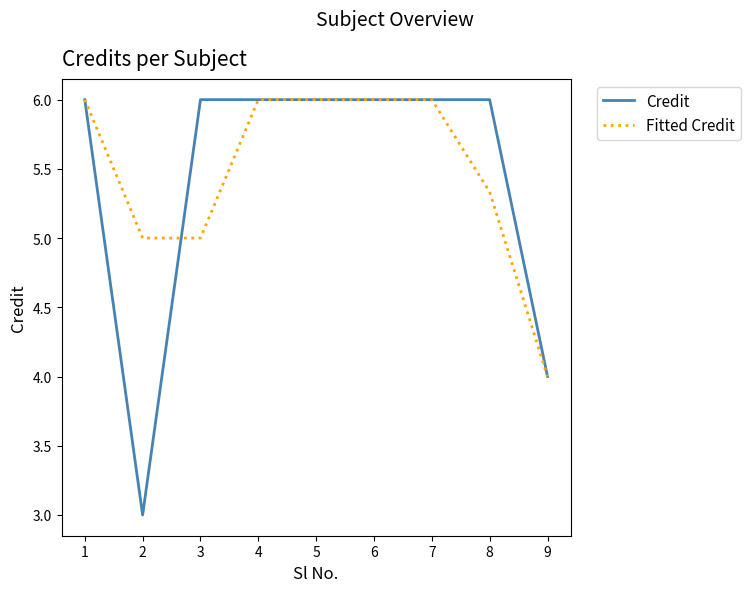

What is the greatest value displayed?

6.0